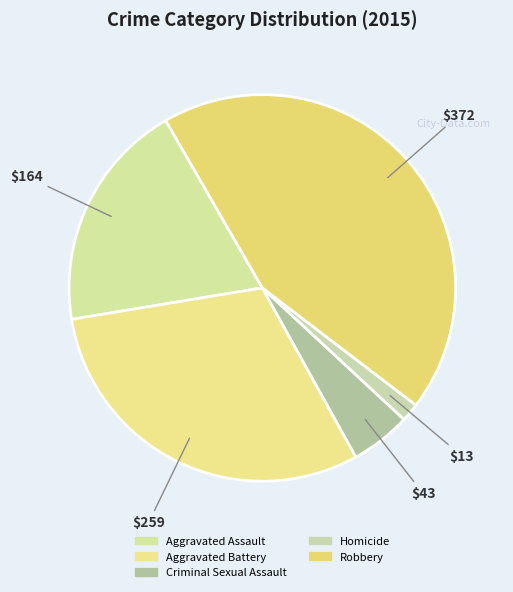

How many segments does this pie chart have?

5